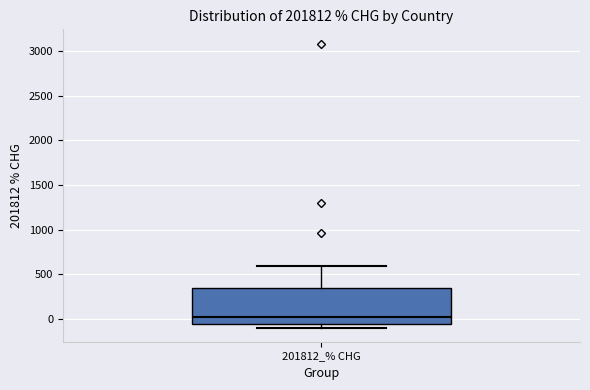

Transcribe this box plot: give where the median line is, the range the box spans, and where the two whiskers end, as read against the y-axis. The values are not printed on the chart, so give them approximately, as read against the axis.

median 0, box -50 to 350, whiskers -100 to 600